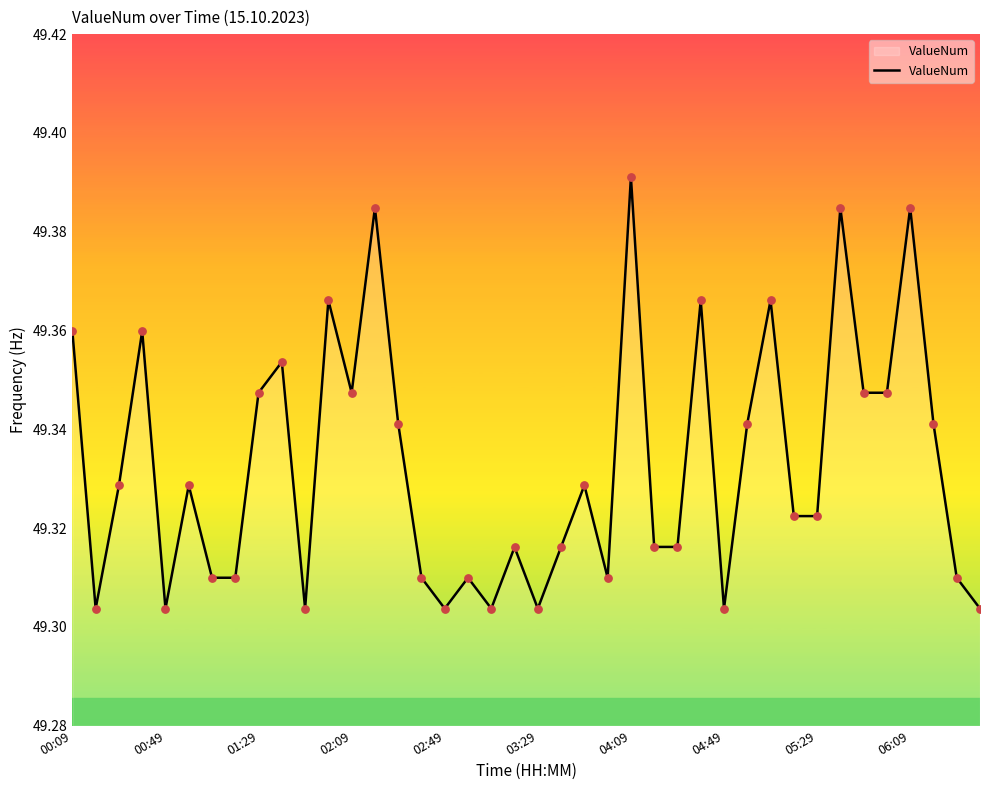

Is this an area chart (filled region under the line)?

Yes